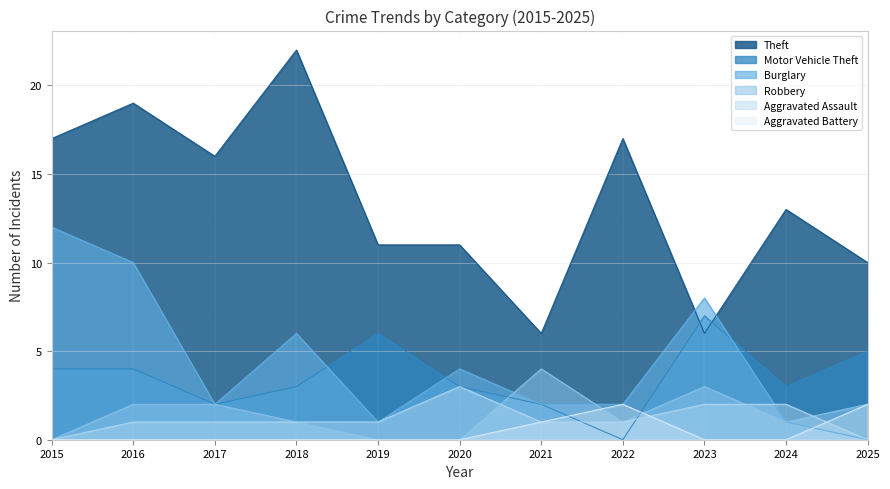

How many categories are shown in the chart?

11